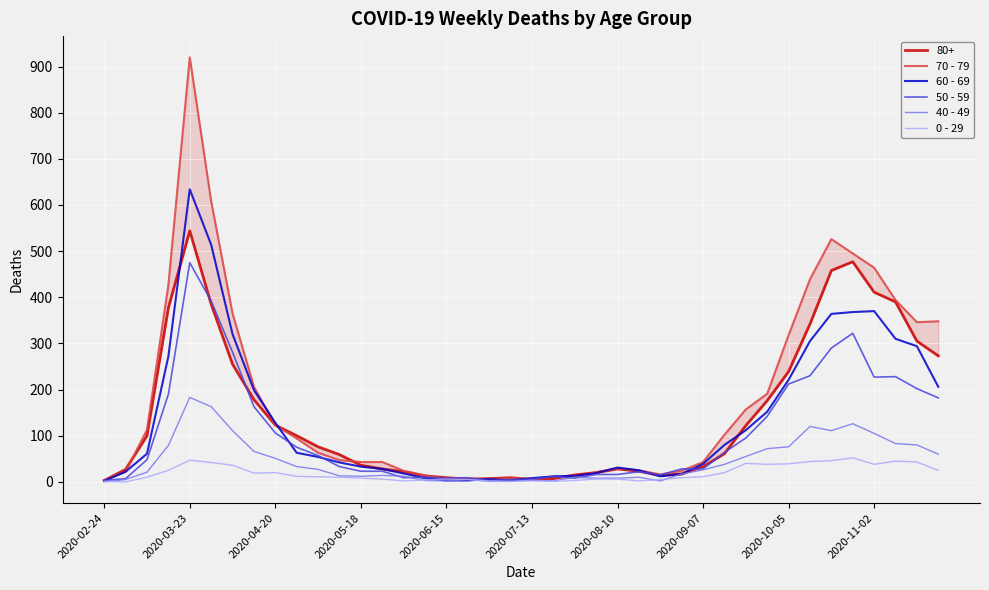

Which has a higher value, 38 or 24?

38